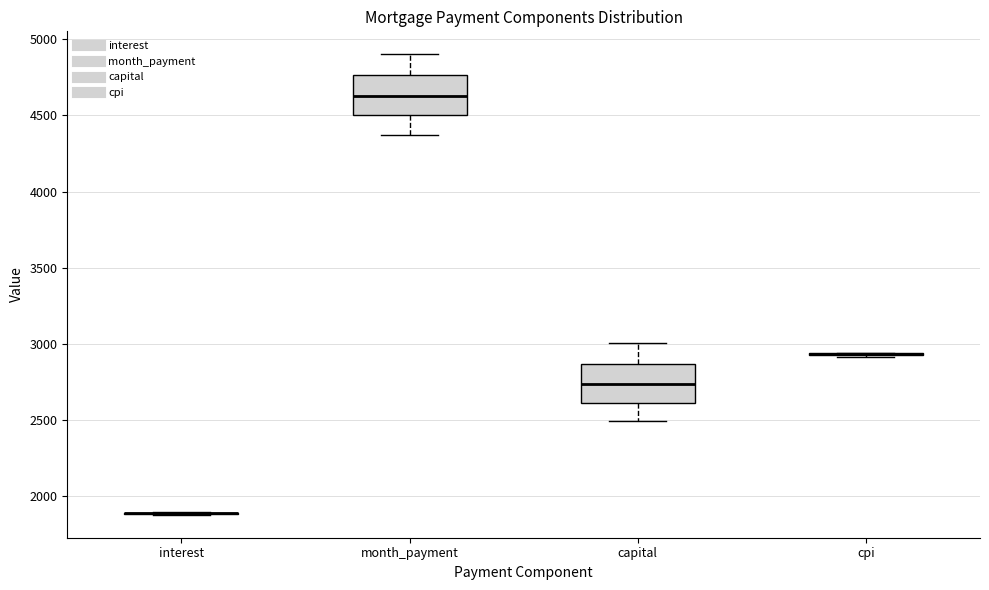

Reading left to right, transcribe this box plot: for each box, give where its median line is, the range the box spans, and where its two whiskers end, as read against the y-axis. The values are not printed on the chart, so give them approximately, as read against the axis.

interest: box collapsed to a line at 1900, whiskers 1900 to 1900
month_payment: median 4650, box 4500 to 4750, whiskers 4350 to 4900
capital: median 2750, box 2600 to 2850, whiskers 2500 to 3000
cpi: box collapsed to a line at 2950, whiskers 2900 to 2950